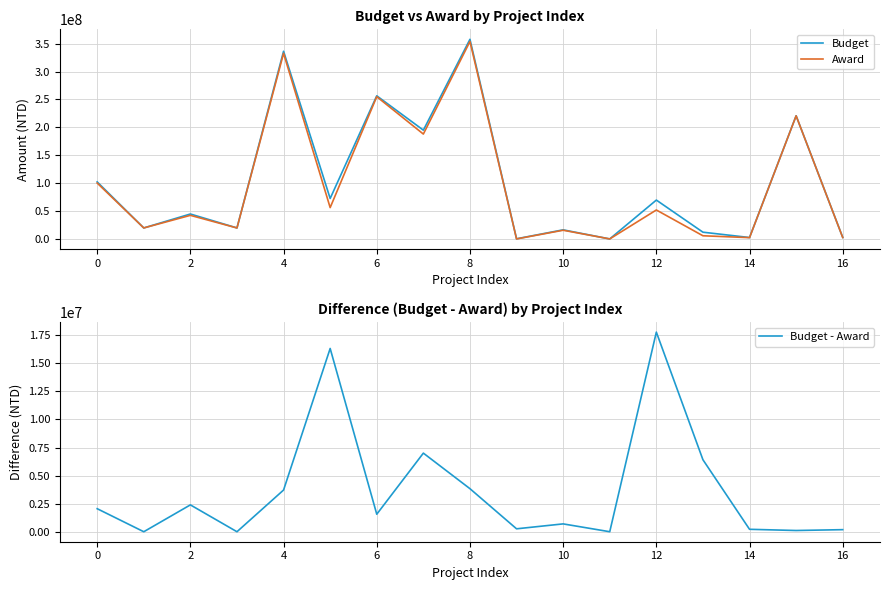

What is the value of the Budget - Award point at the 7th from the left?

1560000